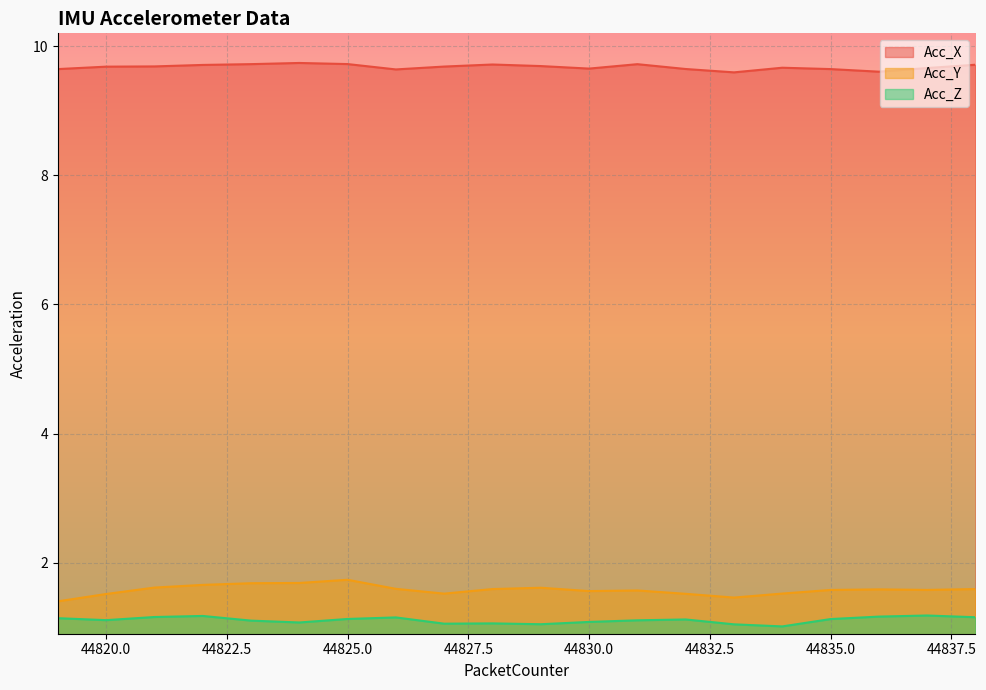

What are all the series names shown in the legend?

Acc_X, Acc_Y, Acc_Z